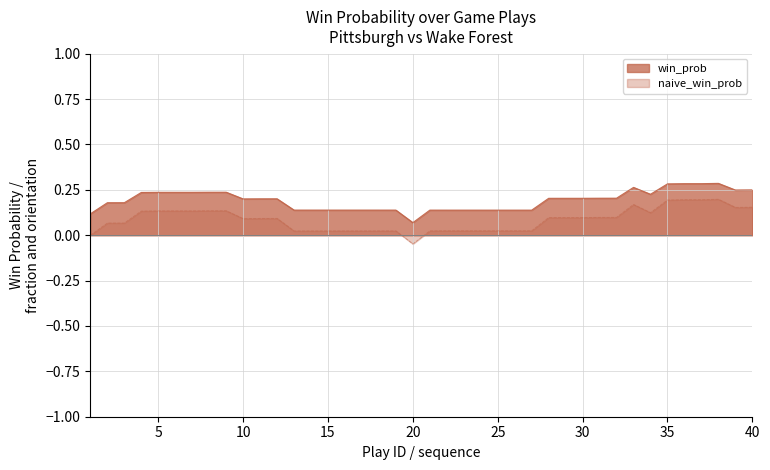

What is the maximum value for win_prob?

0.3